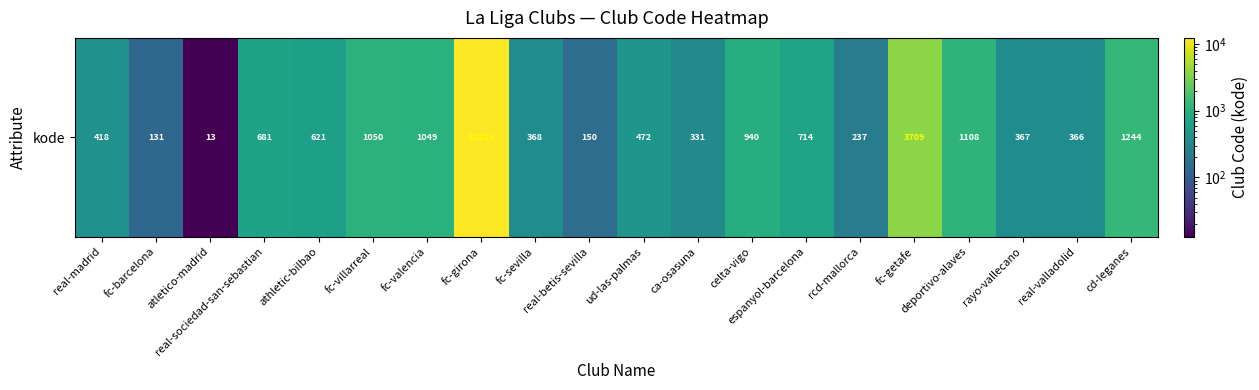

Which label corresponds to the largest value in the chart?

fc-girona